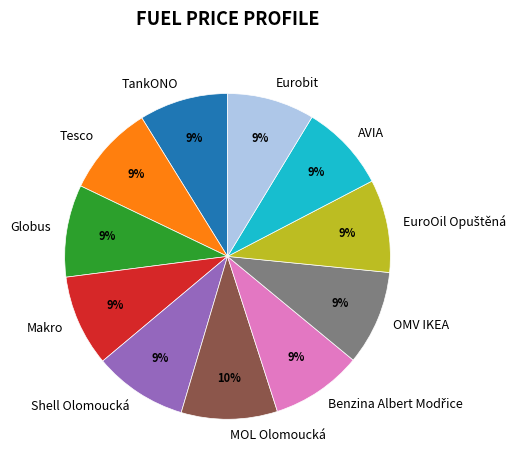

To the nearest percent, what is the average slice percentage?

9%